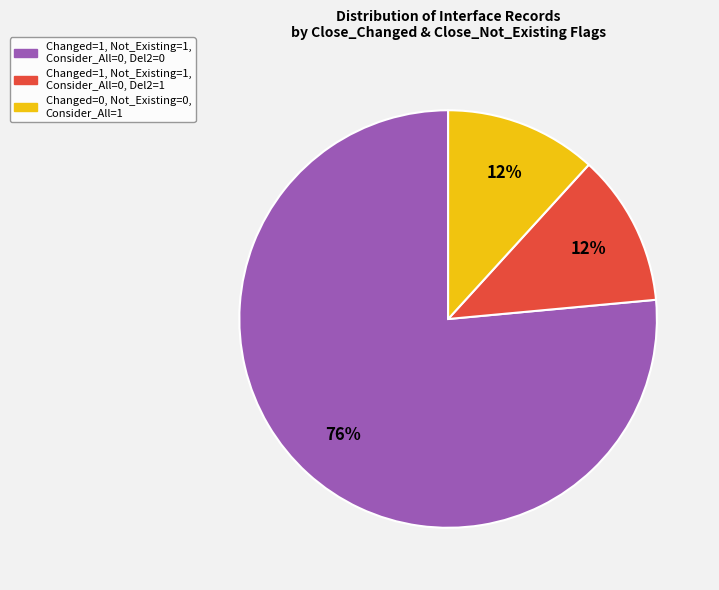

To the nearest percent, what is the average slice percentage?

33%